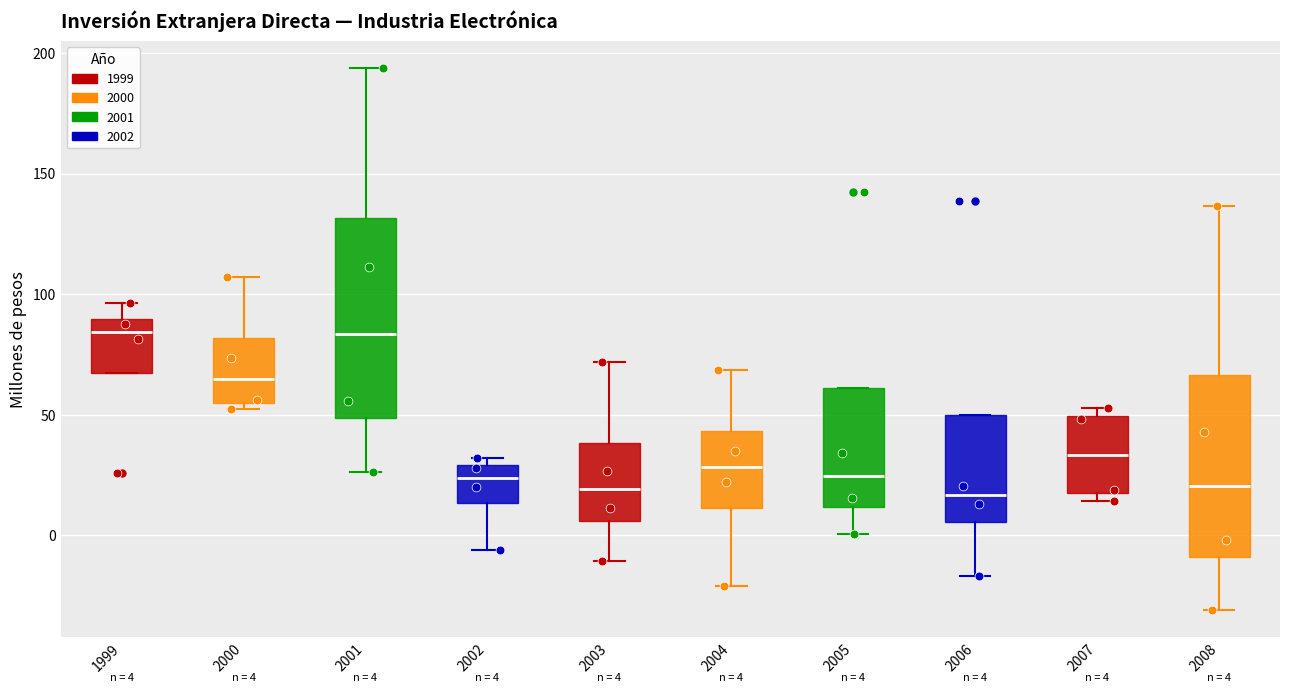

Which box is the tallest, from its lower edge to its upper edge?

2001